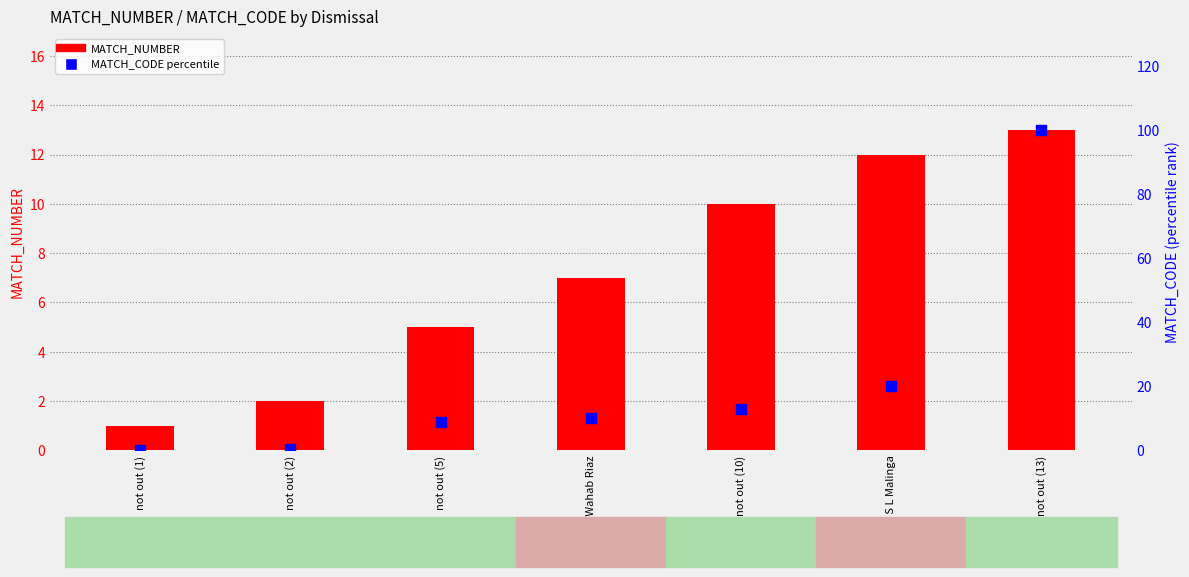

Is the value of MATCH_CODE (percentile) at not out (10) greater than the value of MATCH_NUMBER at not out (5)?

Yes